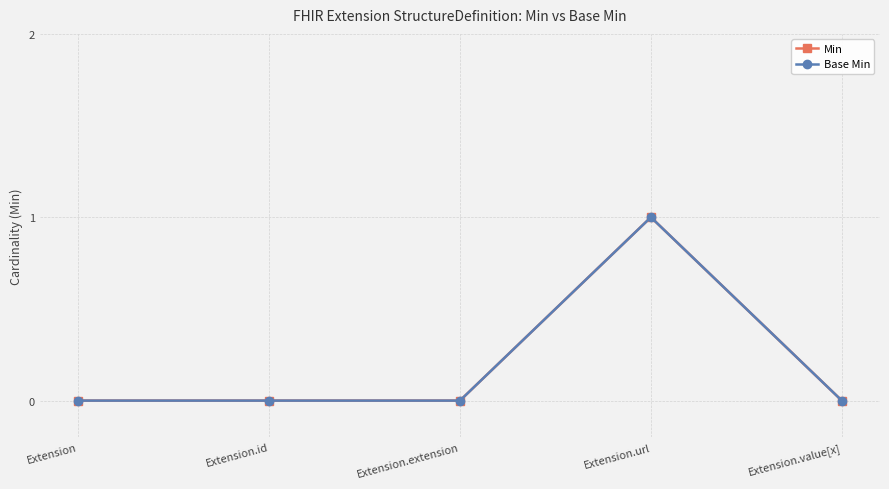

Does the chart have visible grid lines?

Yes